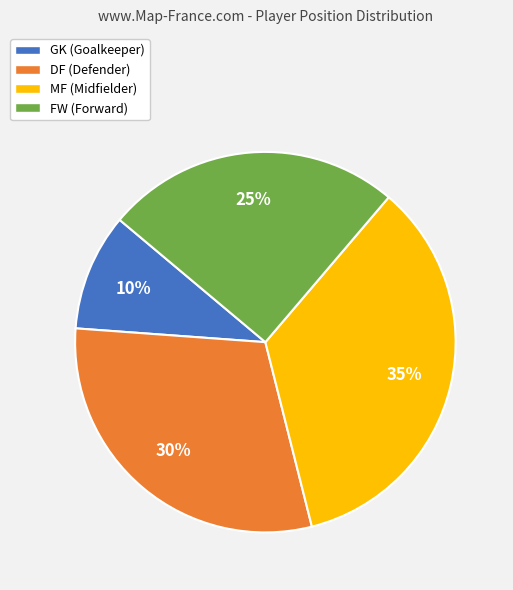

How many slices are in this pie chart?

4